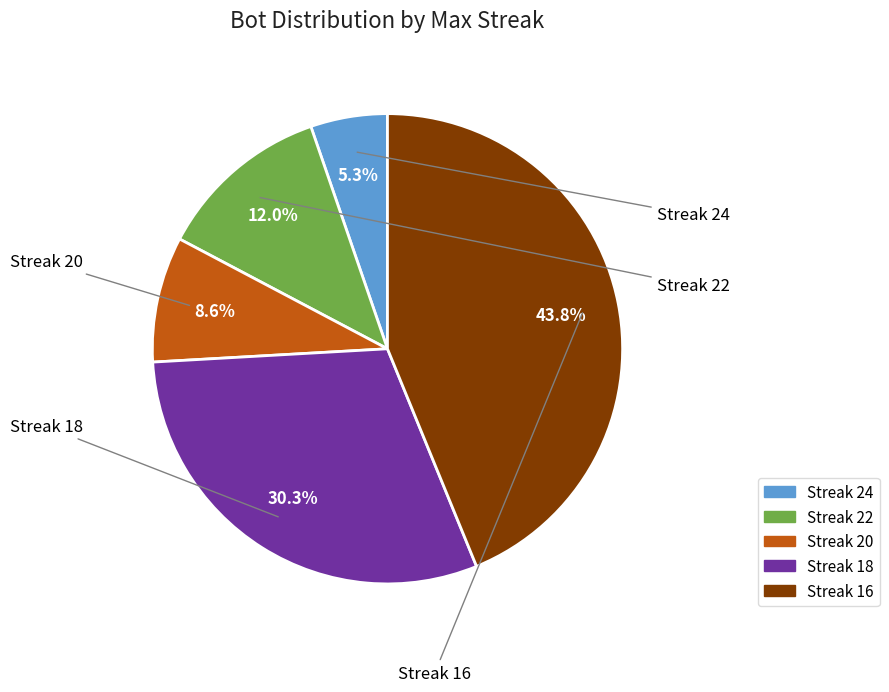

Does any single category account for the majority?

No